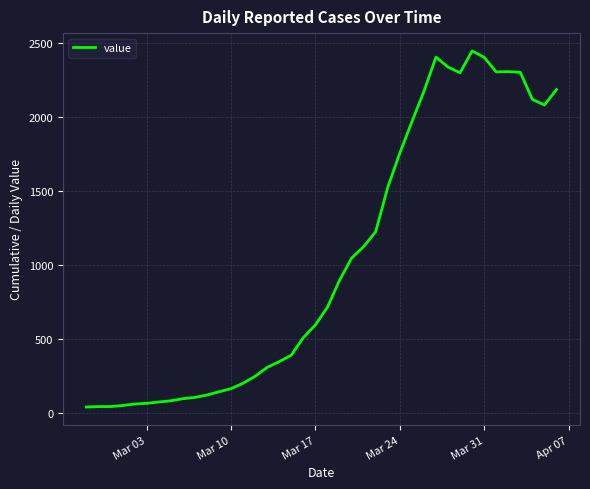

What is the greatest value displayed?

2449